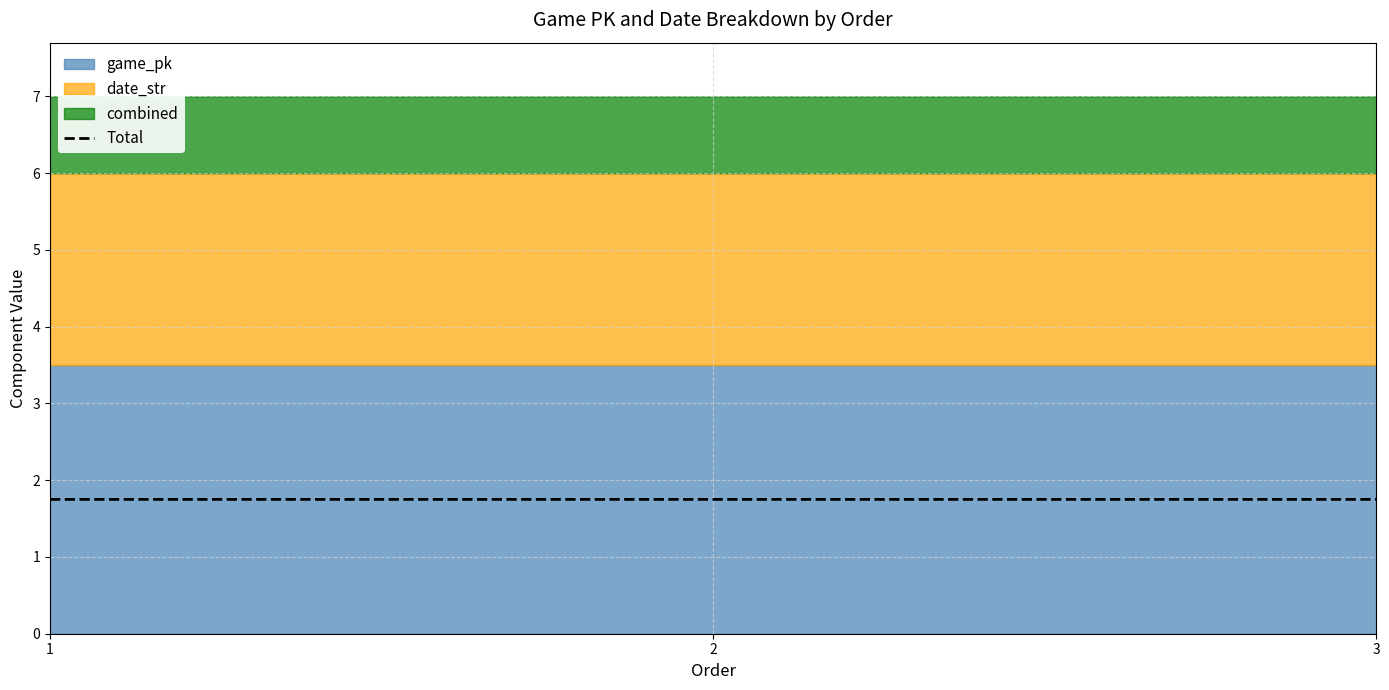

Is it true that the value at 3 is 1.7?

True